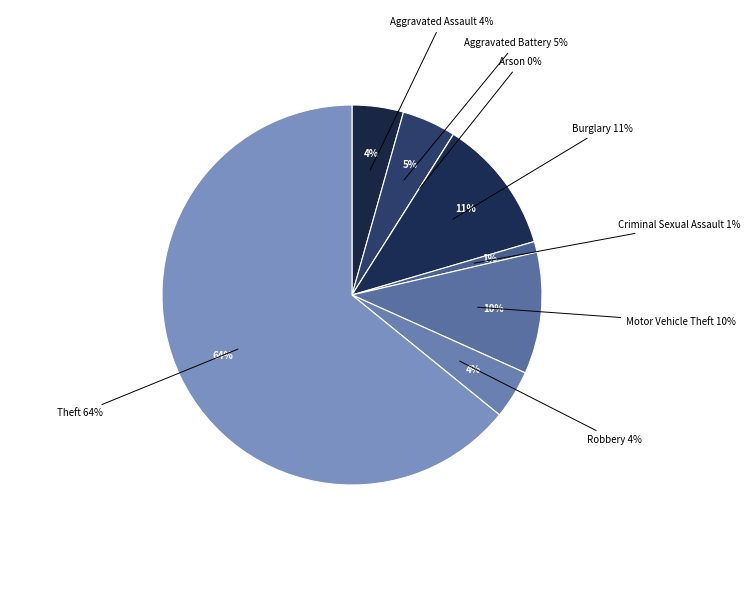

What is the total percentage of Arson and Criminal Sexual Assault?

0.9%